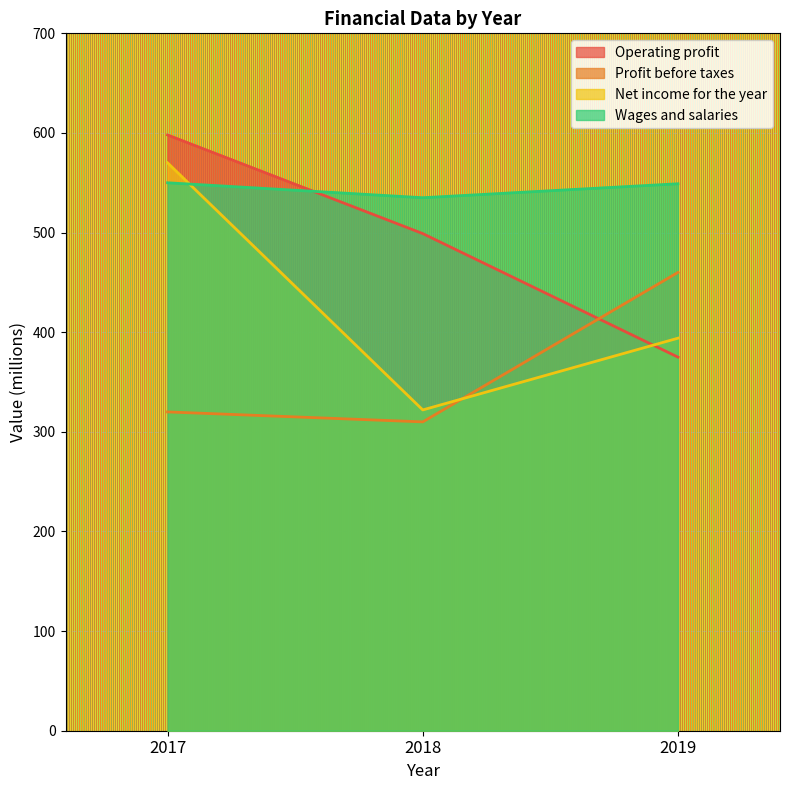

What is the difference between the maximum and minimum values in the Wages and salaries series?

15